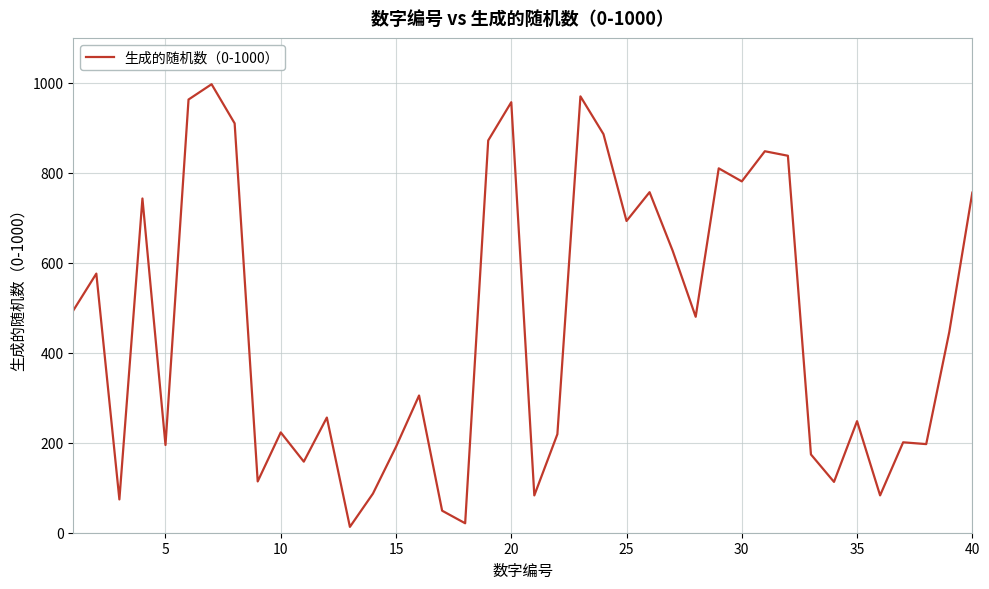

What is the difference between the maximum and minimum values?

984